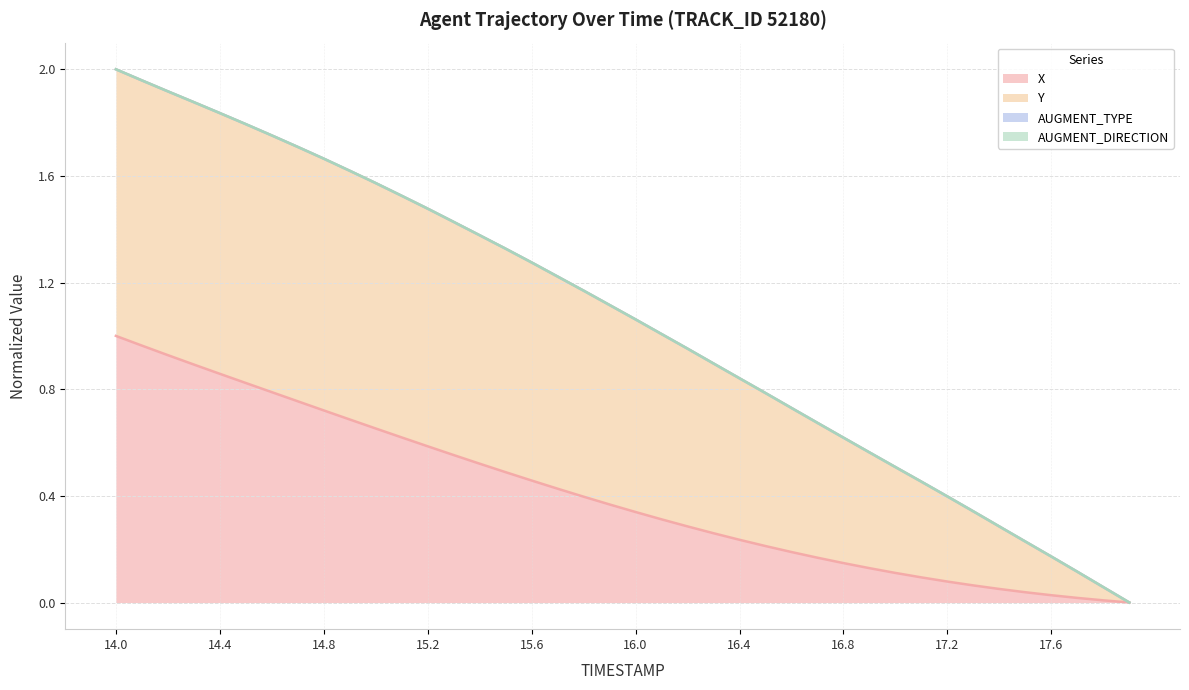

Which series has the largest total across all categories?

Y